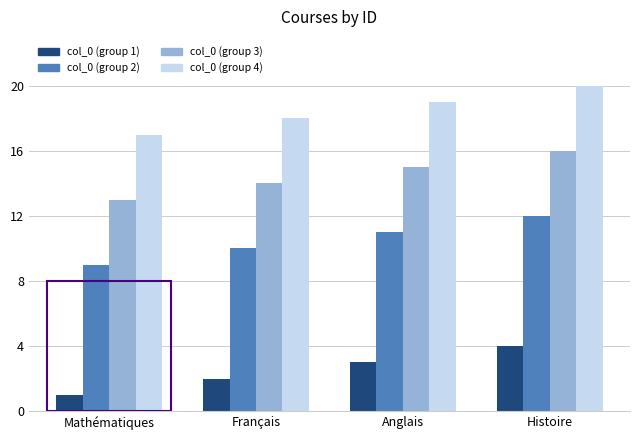

At how many categories does at least one series exceed 14?

4